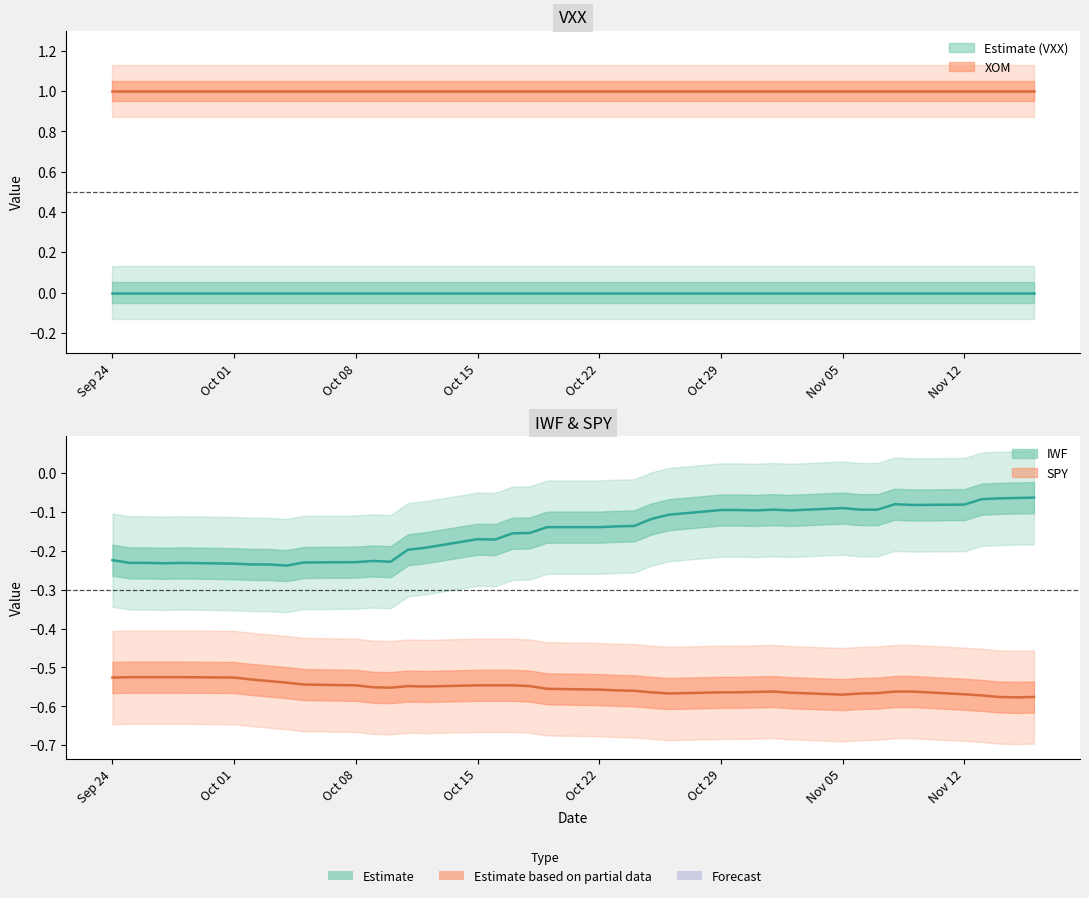

What is the average value of the IWF series?

-0.2